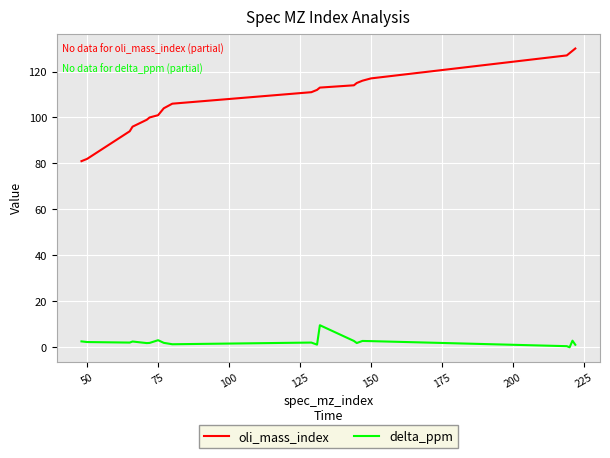

Which series has the largest range (max minus min)?

oli_mass_index